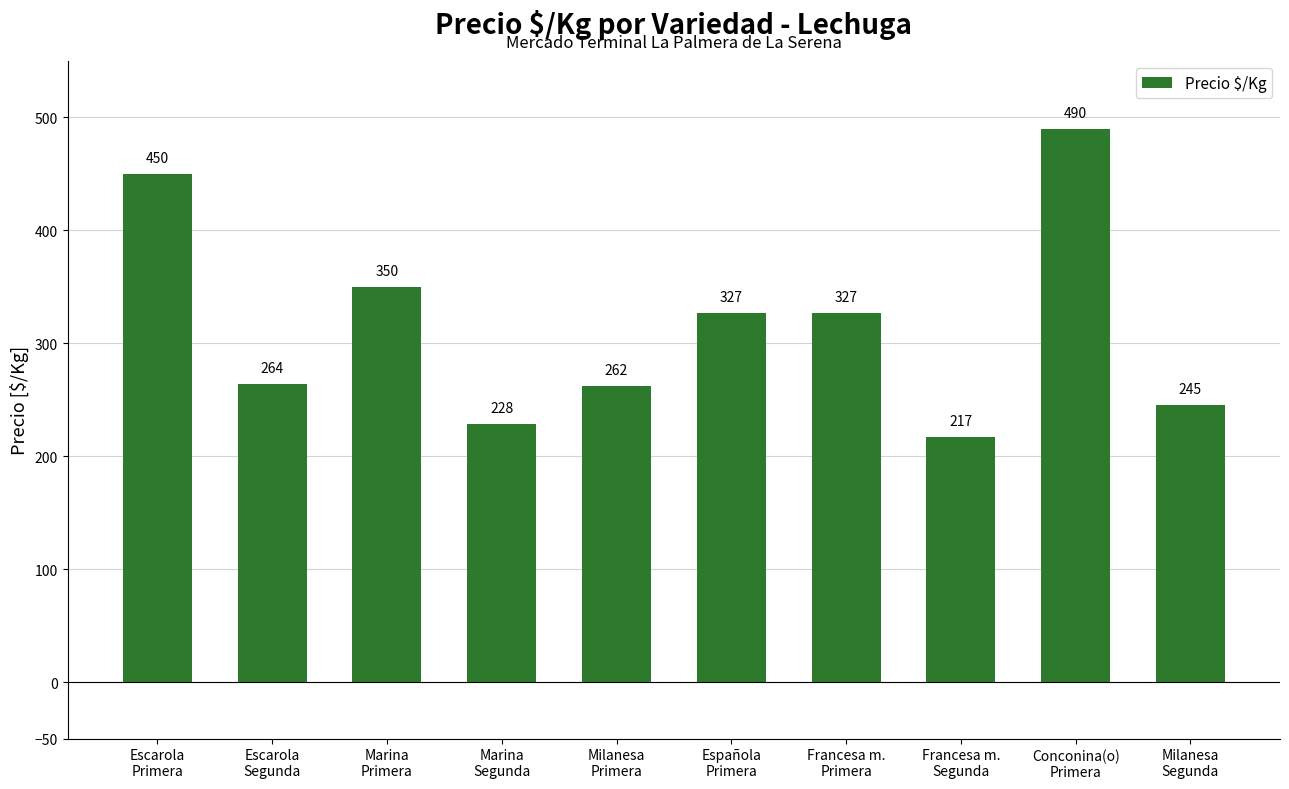

What is the smallest value displayed?

217